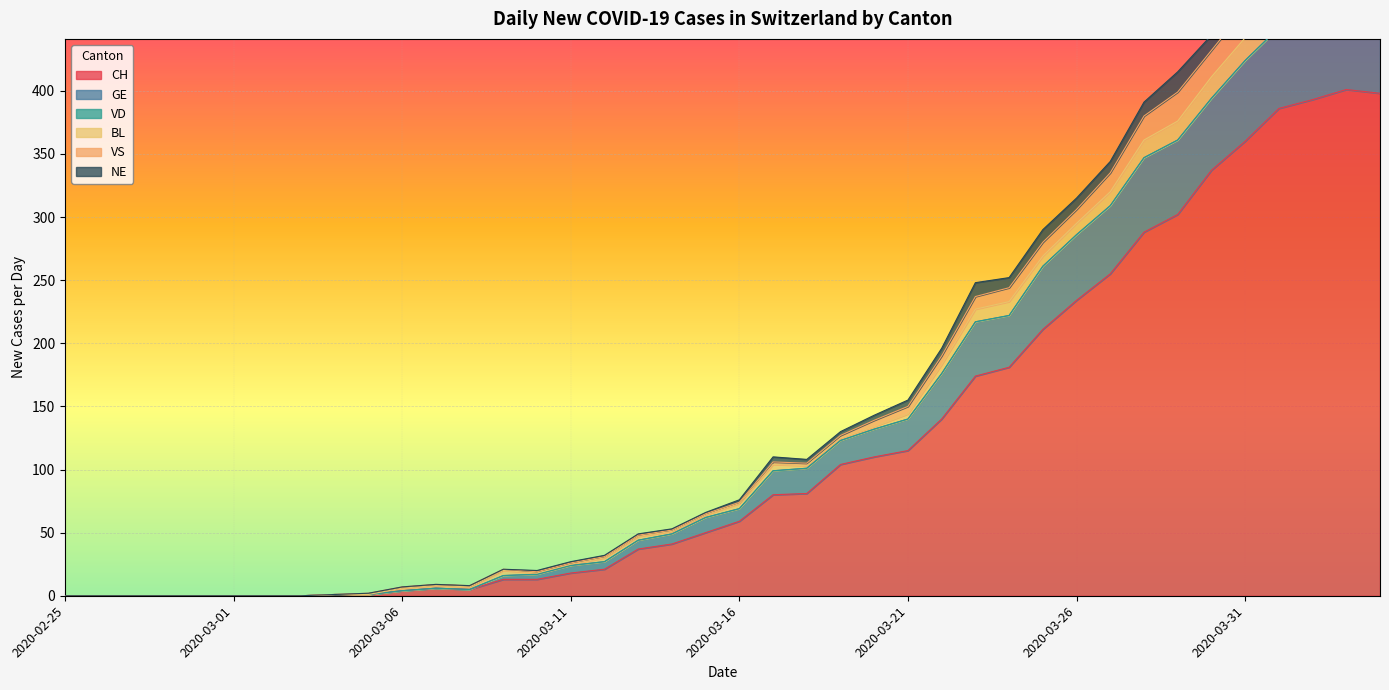

At which label does VS reach its peak?

2020-04-03